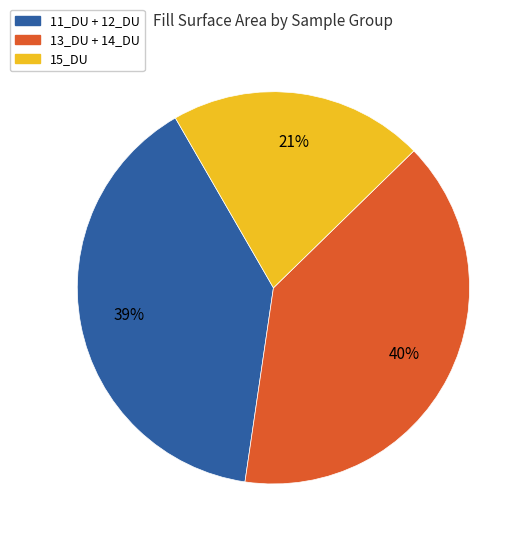

How many slices are in this pie chart?

3